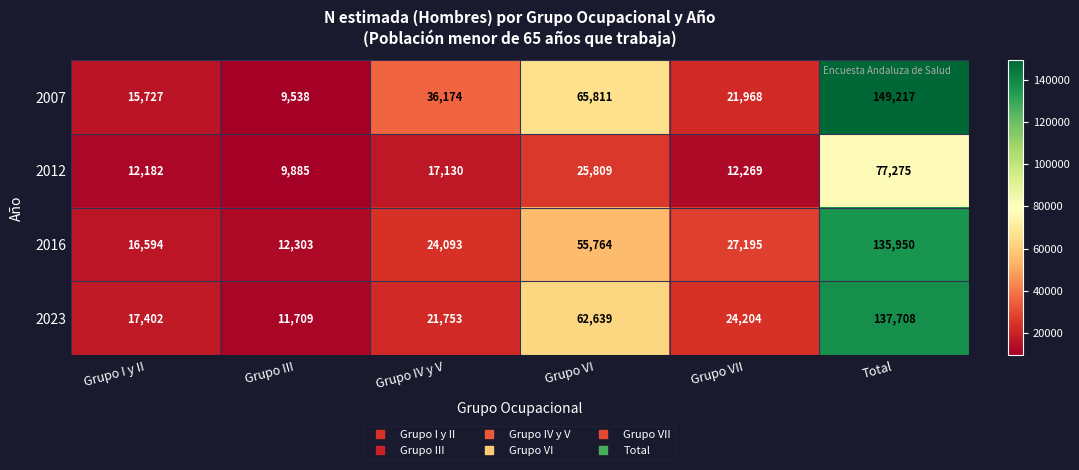

What is the sum of all 2023 values?

275415